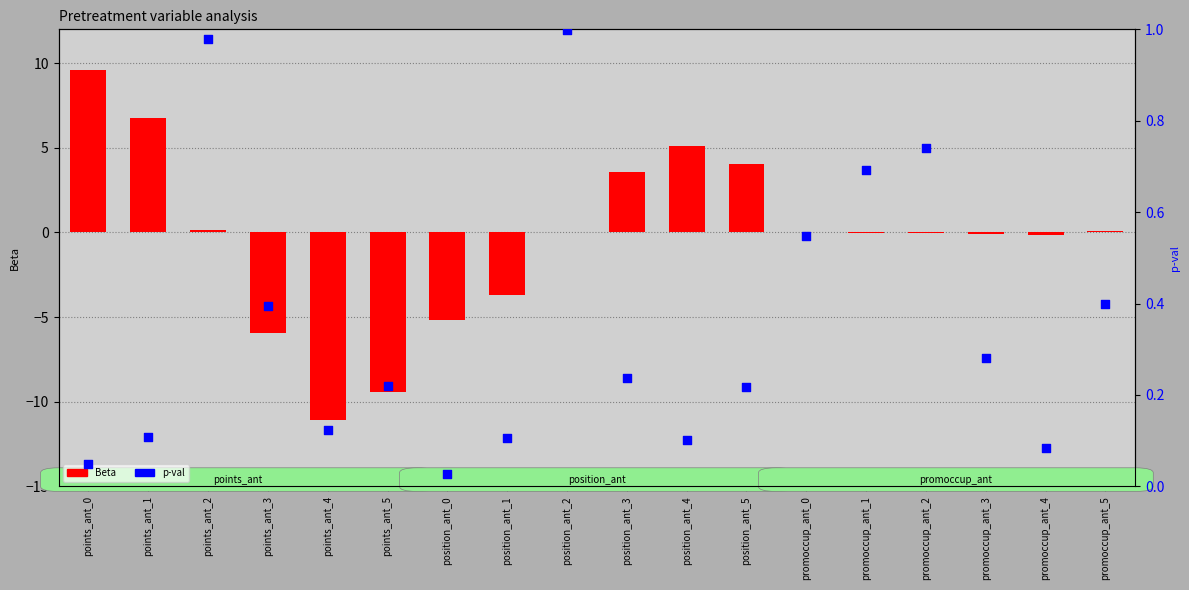

At which category is the sum across all series the highest?

points_ant_0